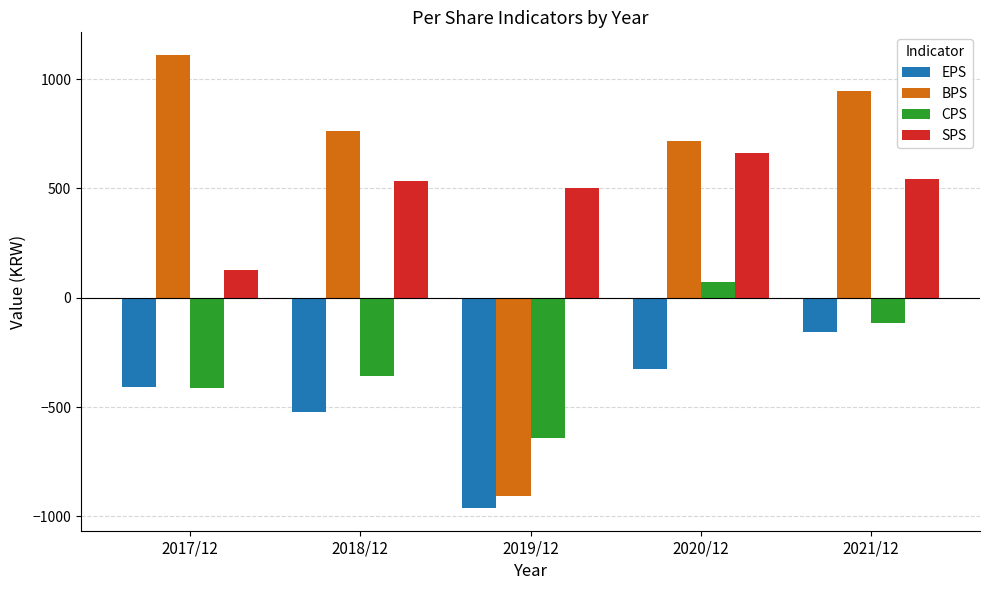

Reading left to right, extract all data points from this chart.

EPS: -410	-522	-962	-327	-155
BPS: 1110	763	-908	716	944
CPS: -413	-360	-641	73	-117
SPS: 129	533	504	664	544